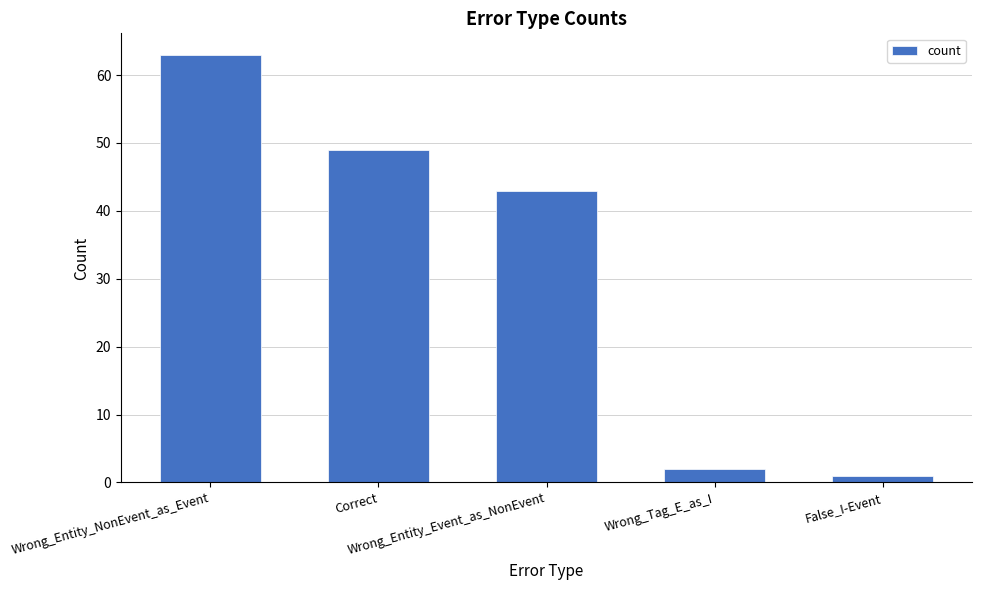

What is the average value?

32